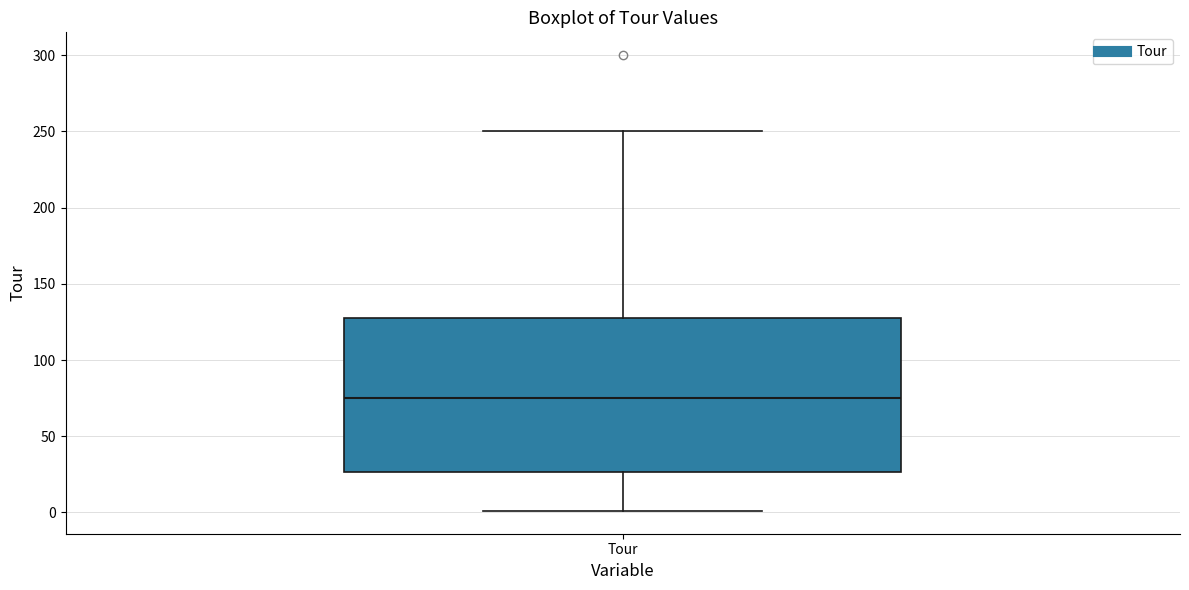

Where does the lower whisker of the box for Tour end on the y-axis? The values are not printed on the chart, so give them approximately, as read against the axis.

0